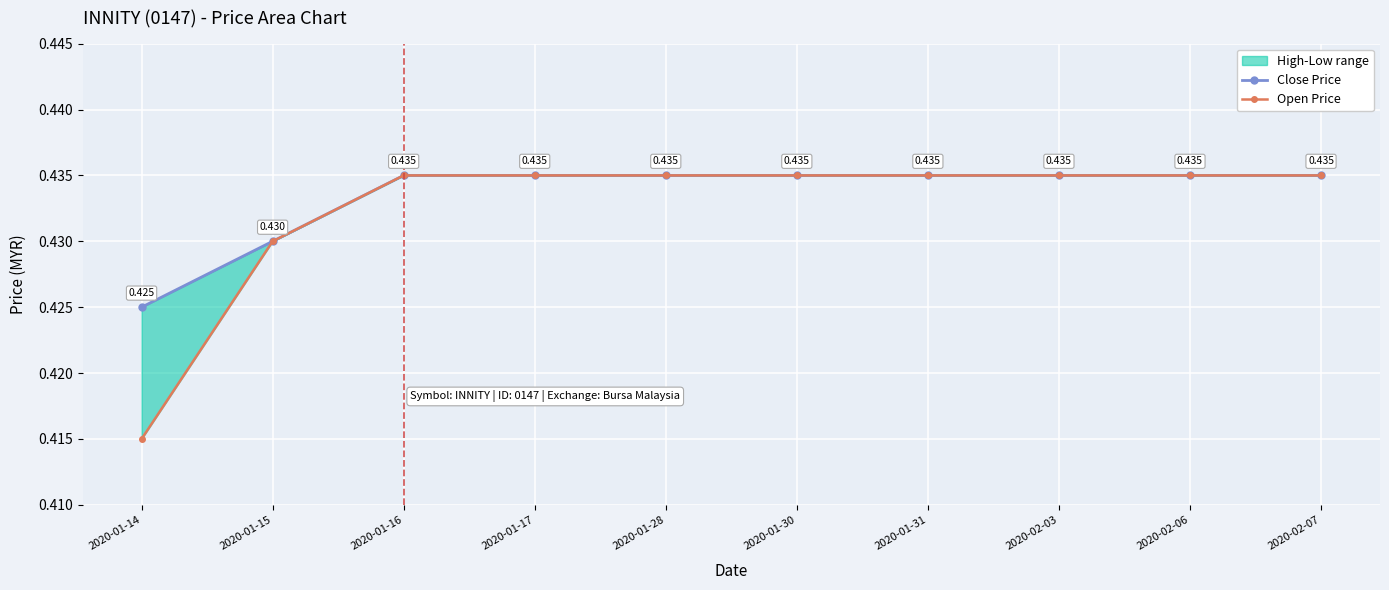

The Open Price series shows 0.4 at 2020-01-31. True or false?

True